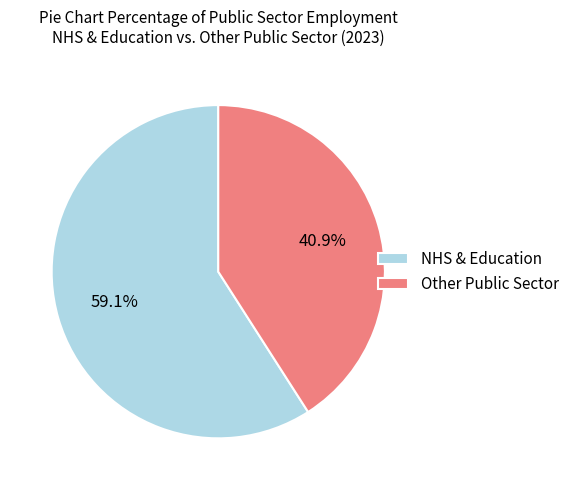

Between NHS & Education and Other Public Sector, which is larger?

NHS & Education